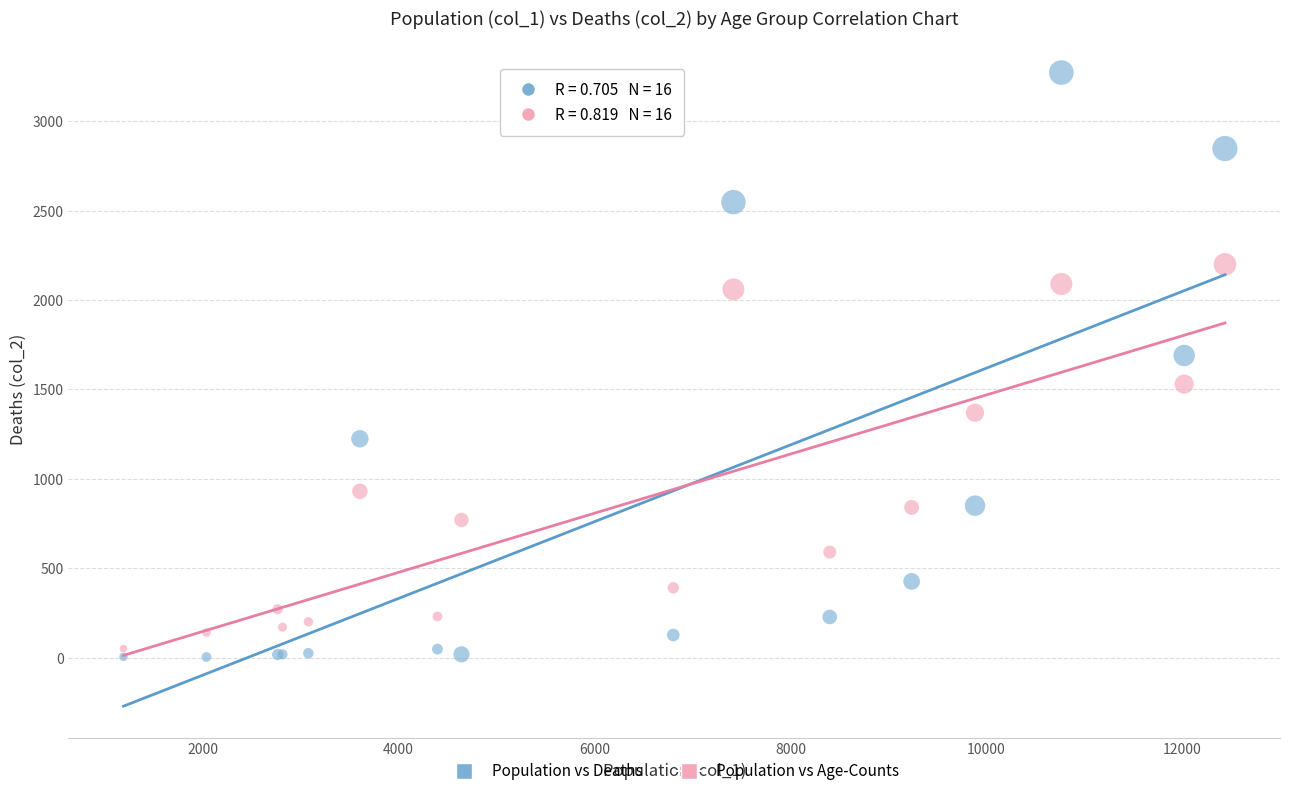

Across all series, what Y value is closest to 1638?

1690